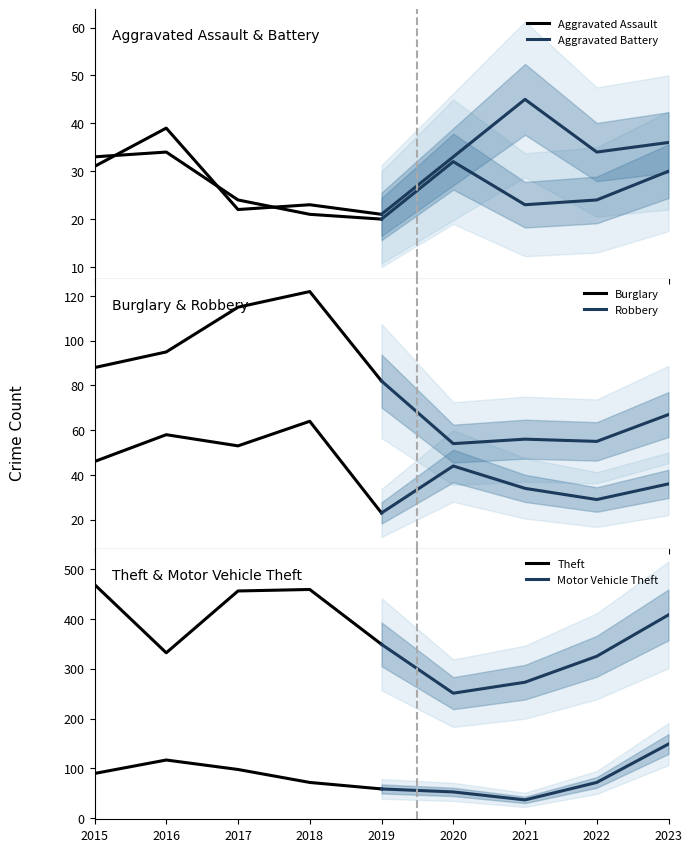

How many values in the Aggravated Battery series exceed 24?

2